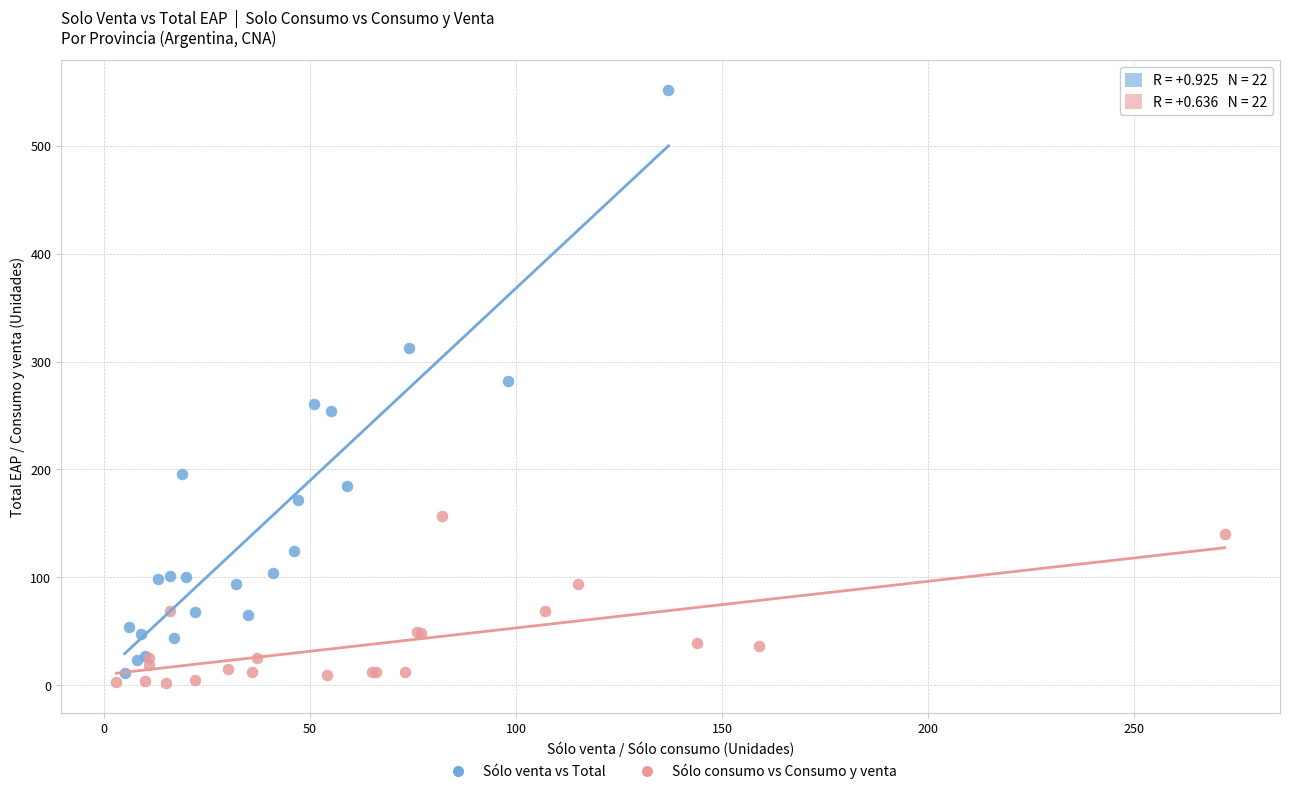

Which series contains the highest Y value?

Sólo venta vs Total